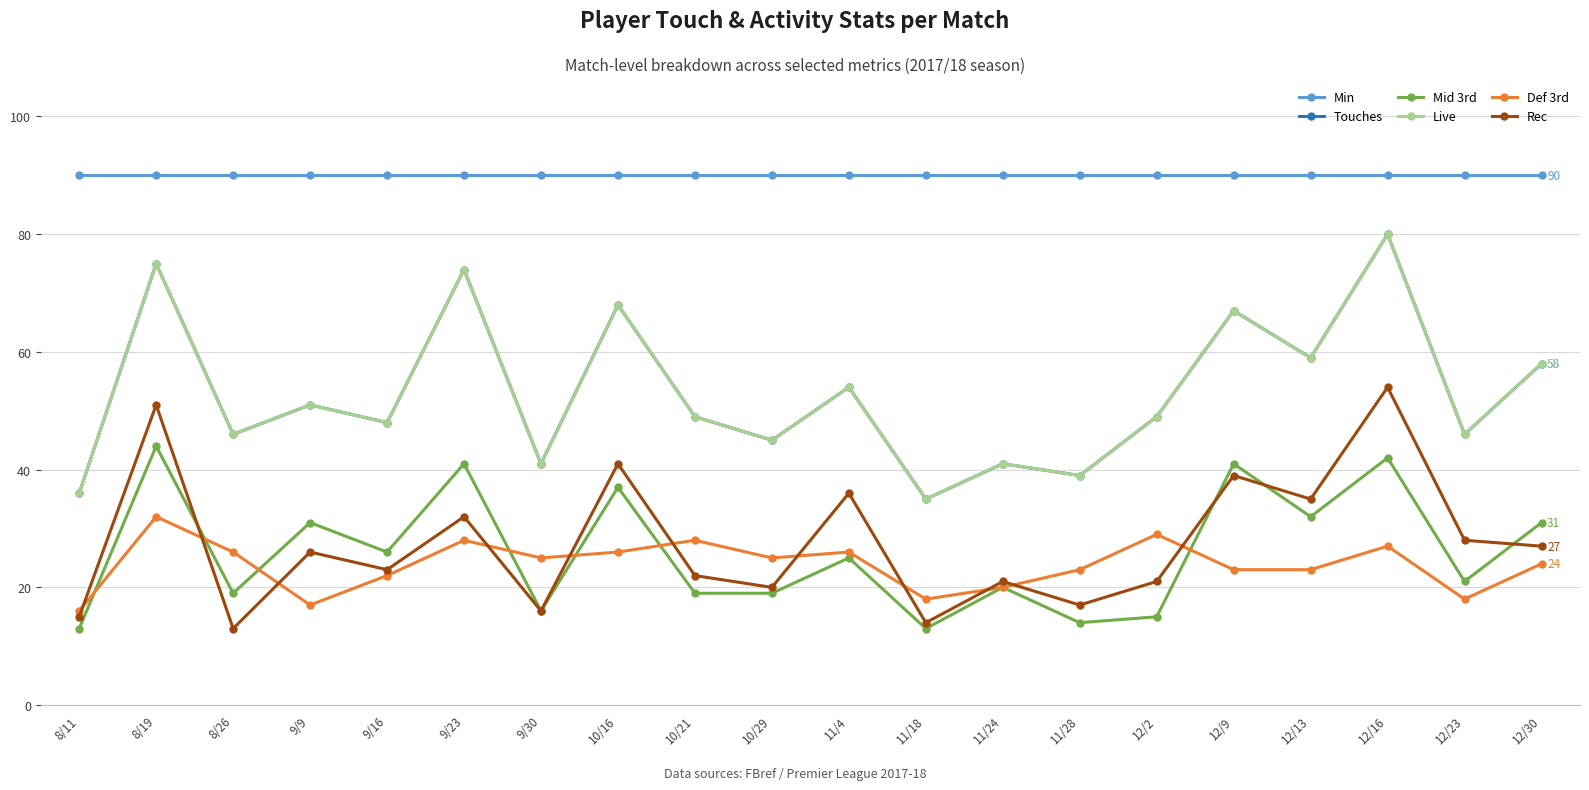

Does the chart have visible grid lines?

Yes